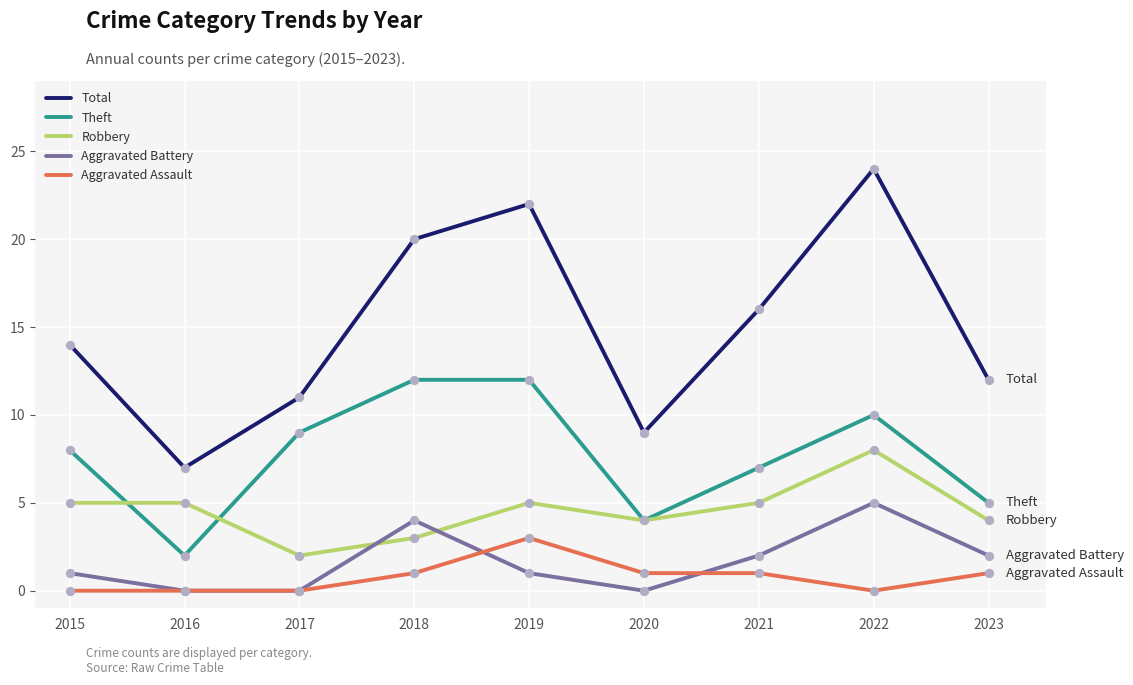

Which series changed the most between 2018 and 2020?

Total